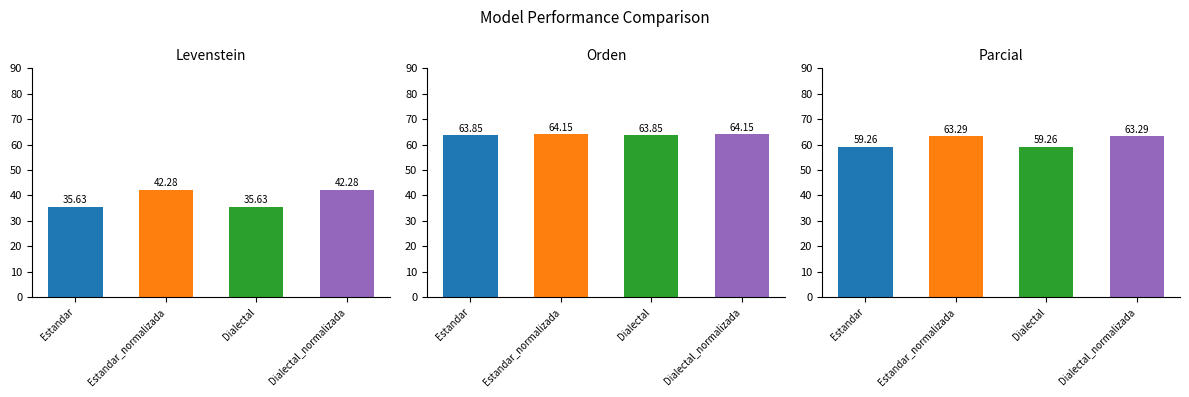

Which series changed the most between Estandar and Dialectal?

Levenstein